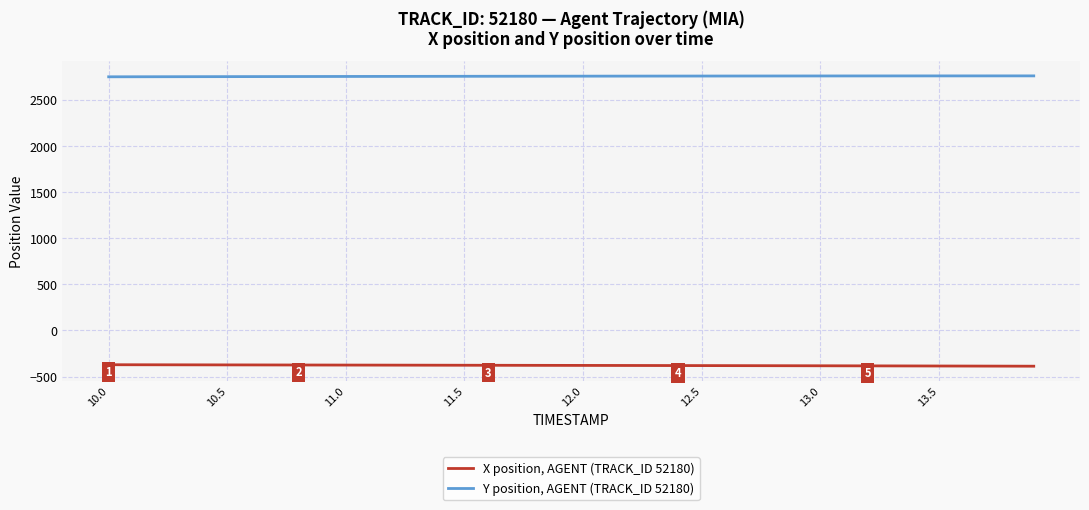

Rank the series by their maximum value, from lowest to highest.

X position, AGENT (TRACK_ID 52180), Y position, AGENT (TRACK_ID 52180)